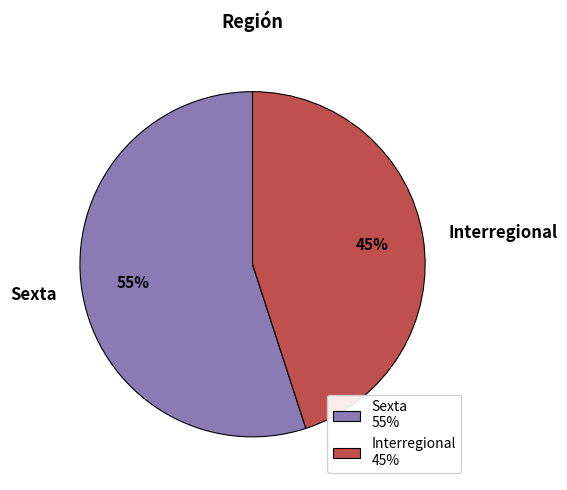

Which has a higher value, Interregional 45% or Sexta 55%?

Sexta 55%